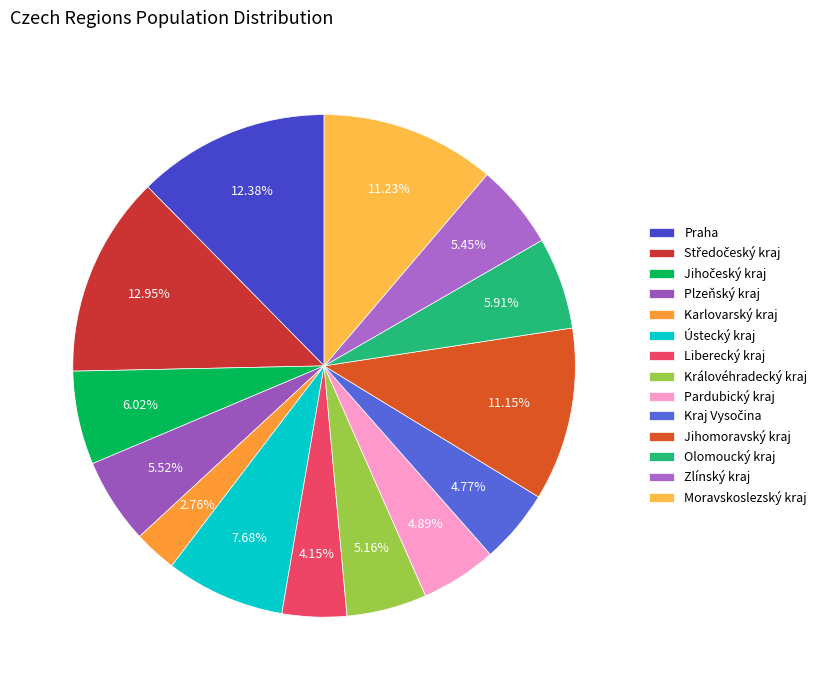

Is it true that Moravskoslezský kraj is 11% of the pie?

True